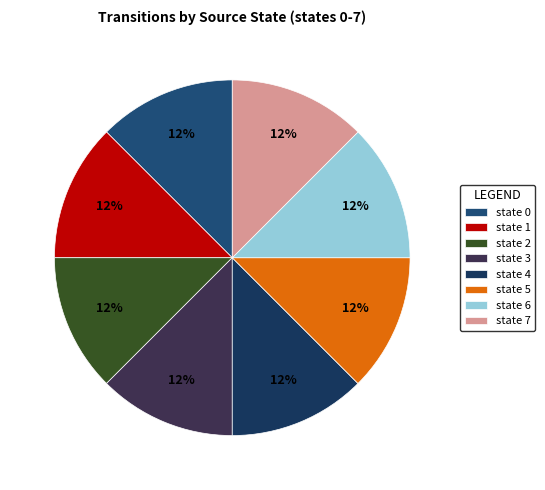

Count the number of slices in the pie.

8